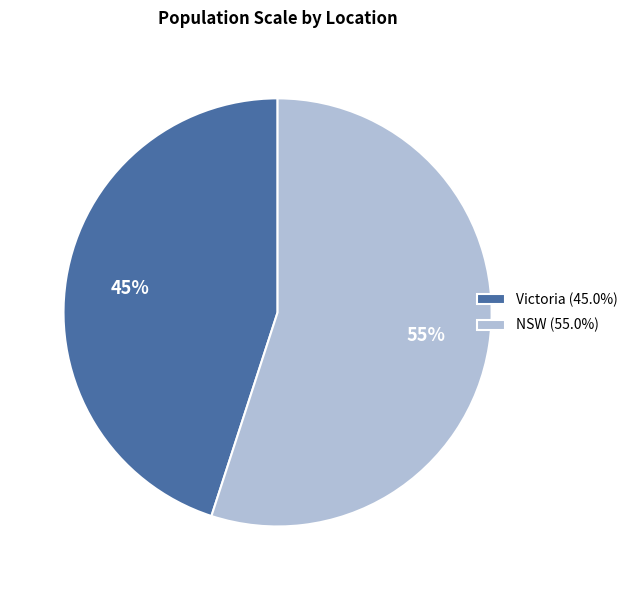

Which slice is the smallest?

Victoria